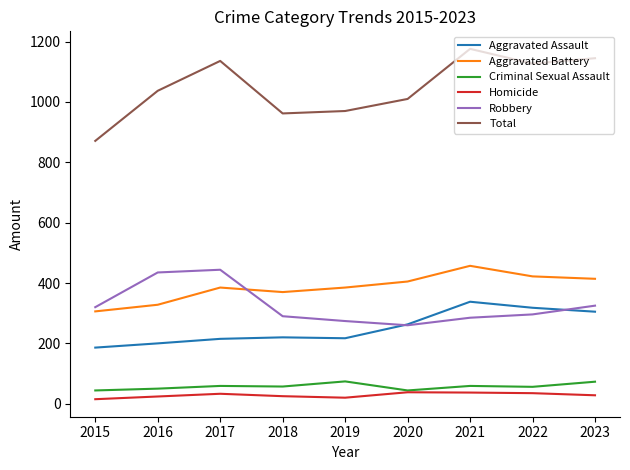

List the series in order of their peak value, highest first.

Total, Aggravated Battery, Robbery, Aggravated Assault, Criminal Sexual Assault, Homicide